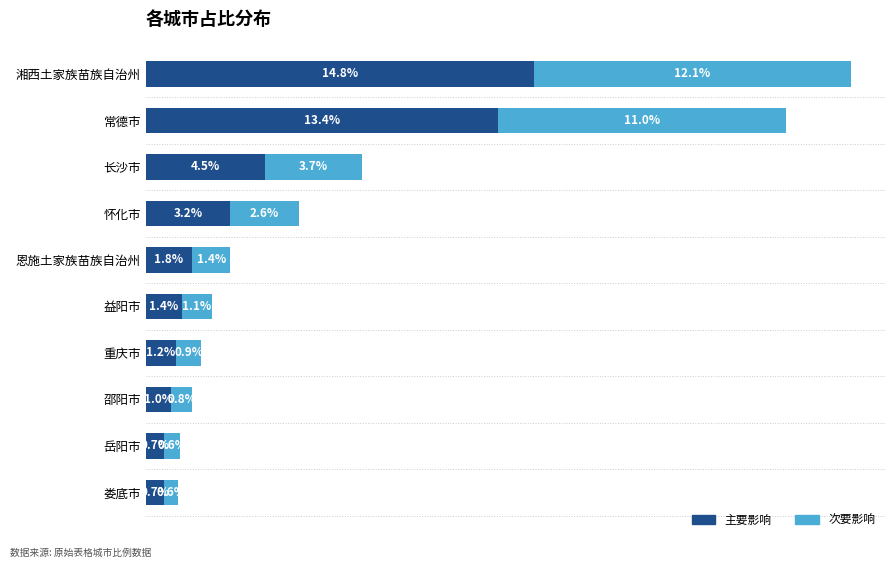

At which category is the sum across all series the highest?

湘西土家族苗族自治州